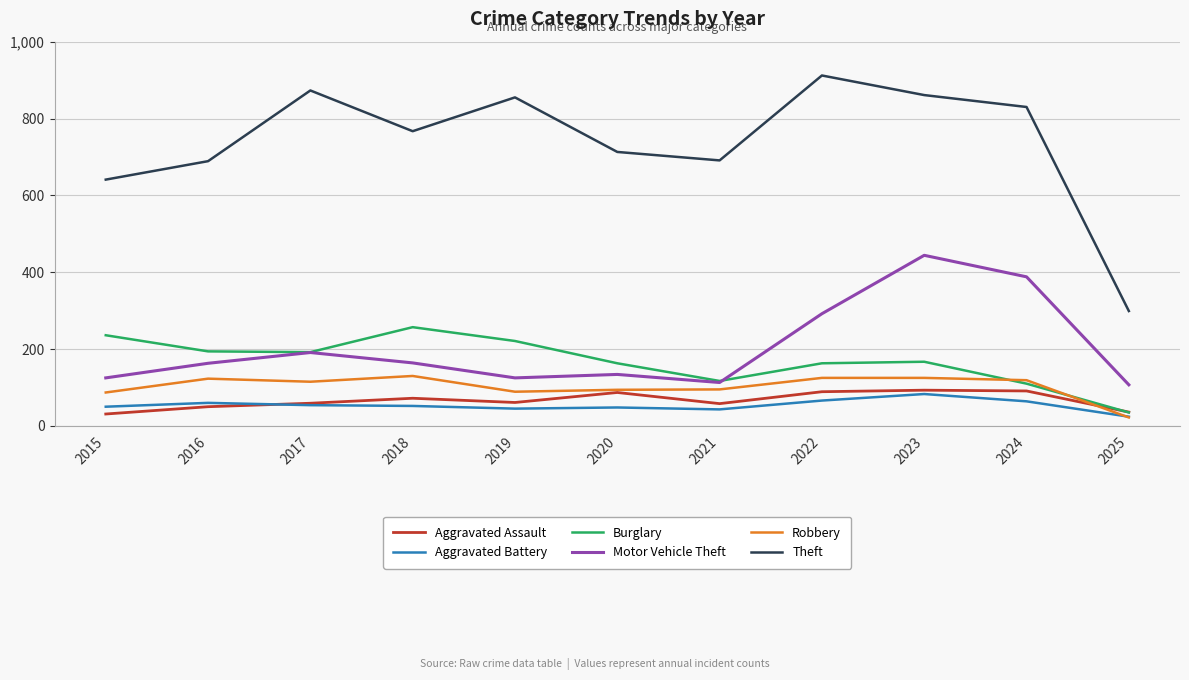

What is the maximum value shown in the chart?

912